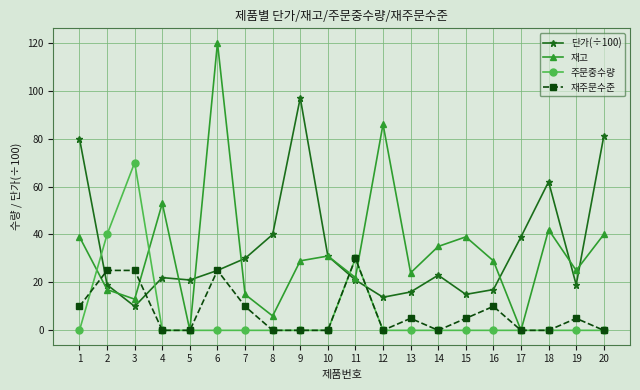

What is the difference between the maximum and second lowest values in the 주문중수량 series?

70.0